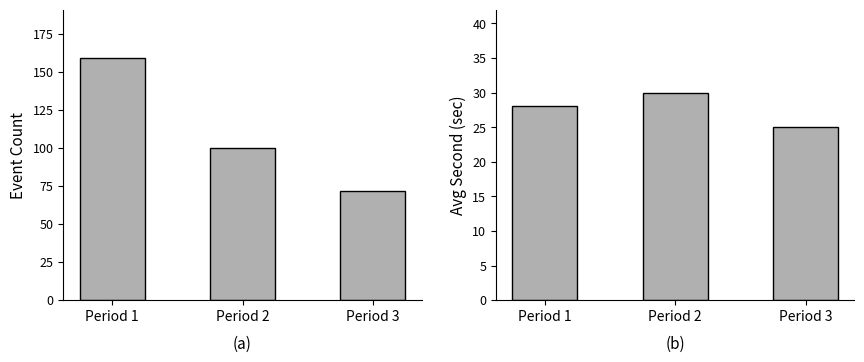

Reading right to left, transcribe all the data shown in this chart.

Event Count: 72	100	159
Avg Second: 25	30	28